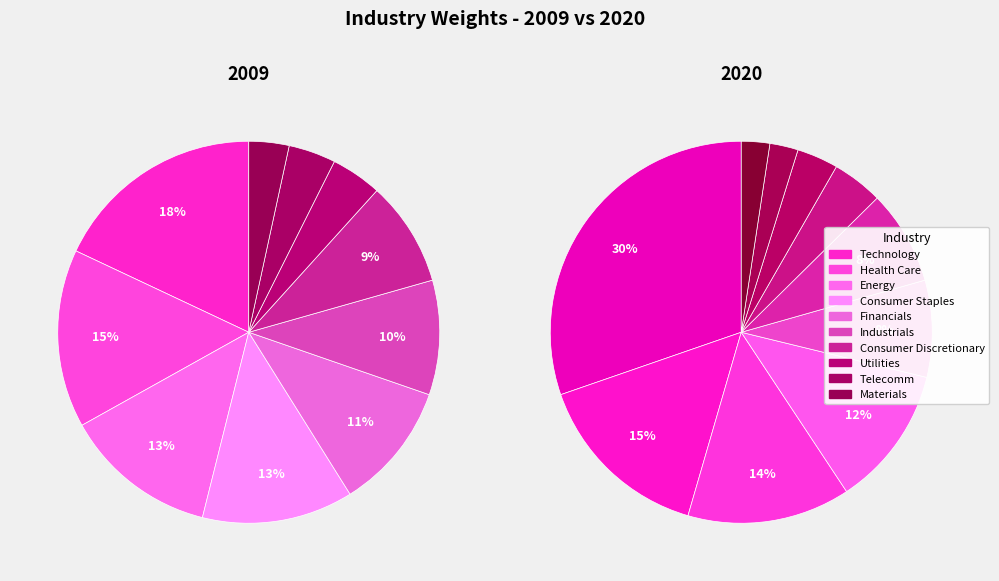

Is there any slice that represents more than half of the pie?

No